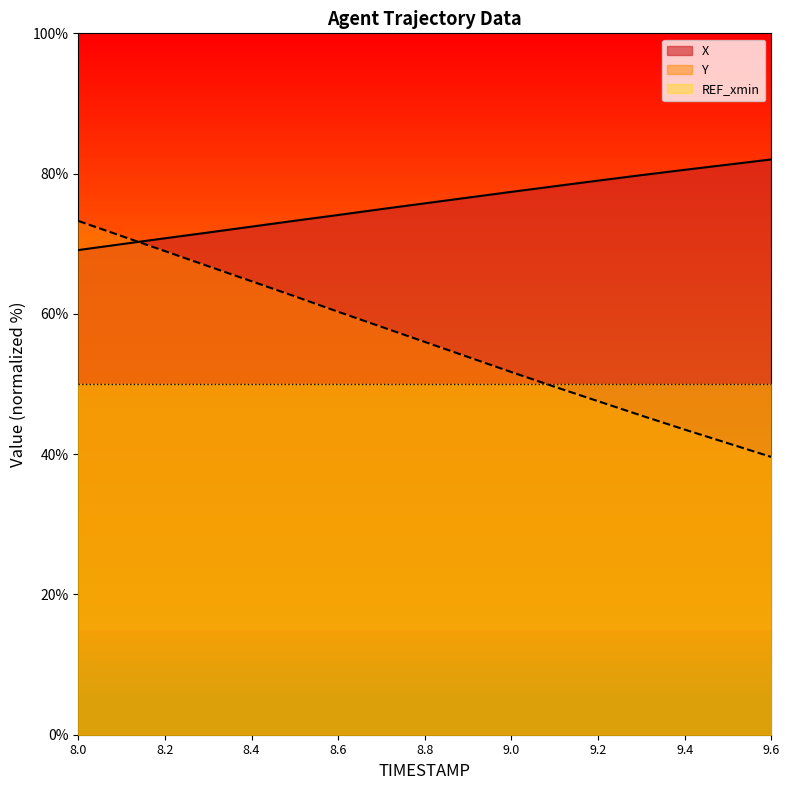

Count the number of categories in the chart.

17